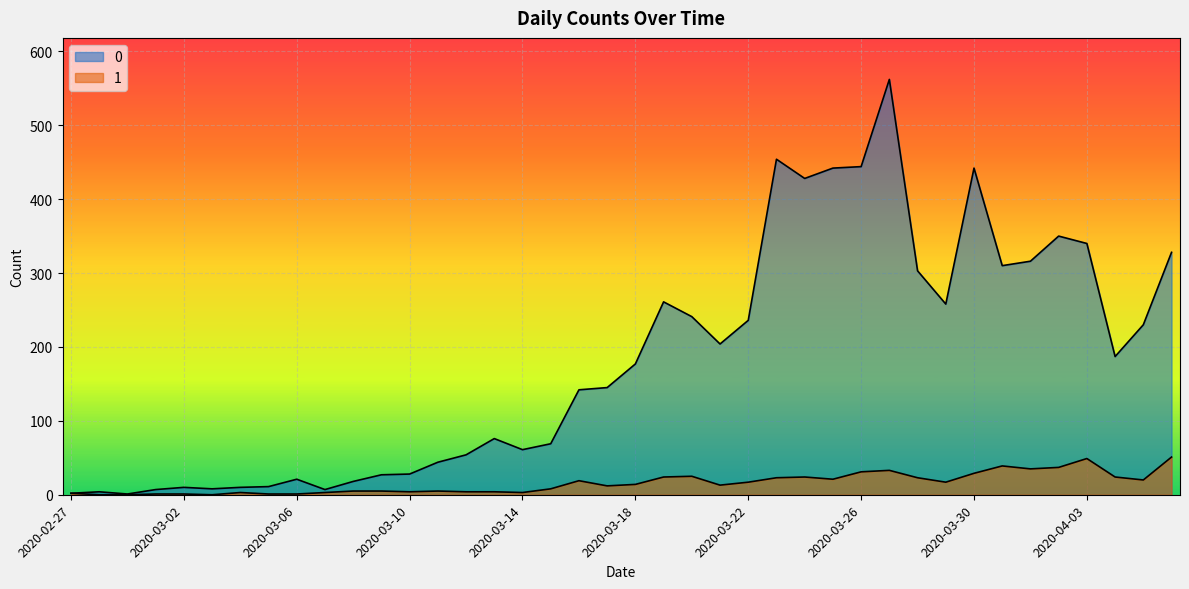

Which category has the highest value in the 1 series?

2020-04-06